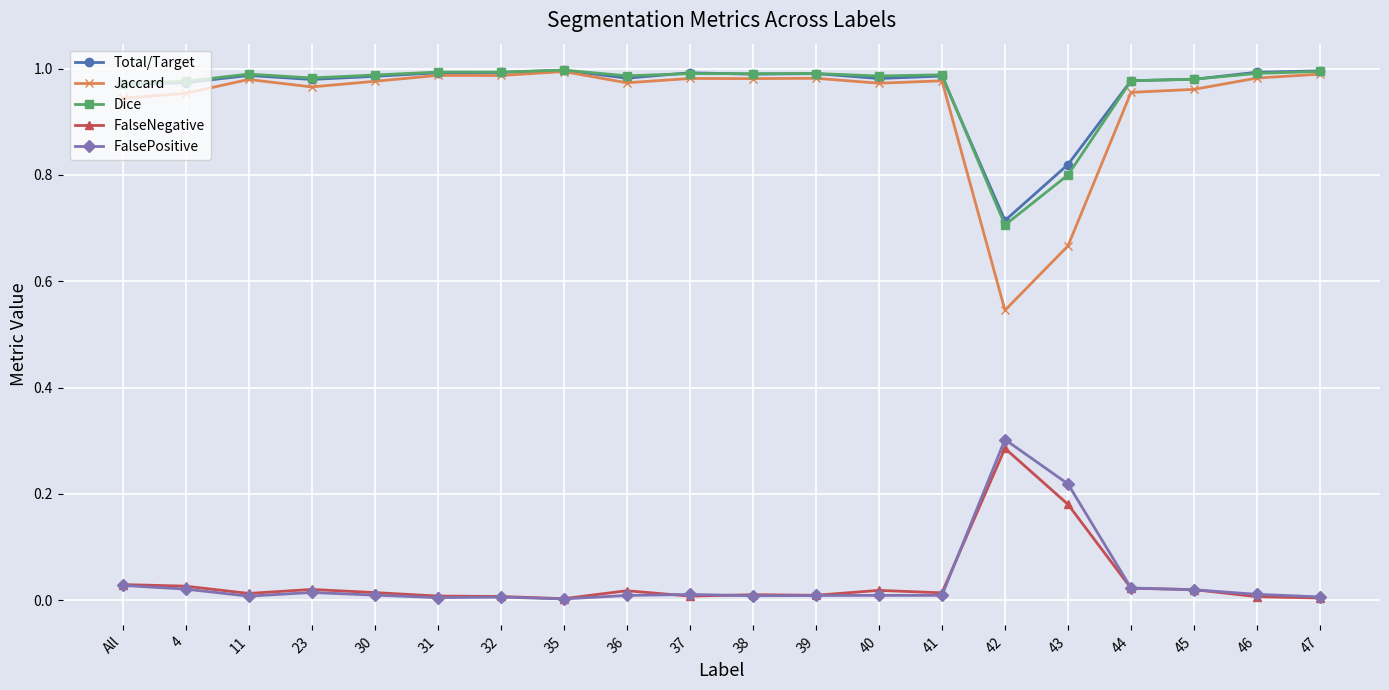

The value of Total/Target at 44 is 0.6. True or false?

False